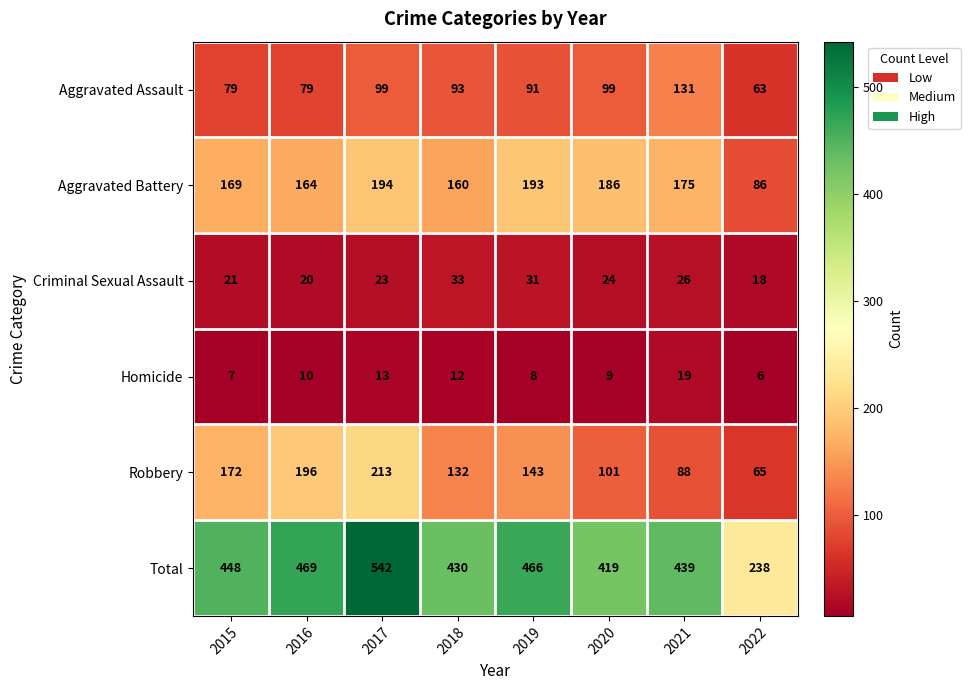

What is the total value across all series at 2019?

932